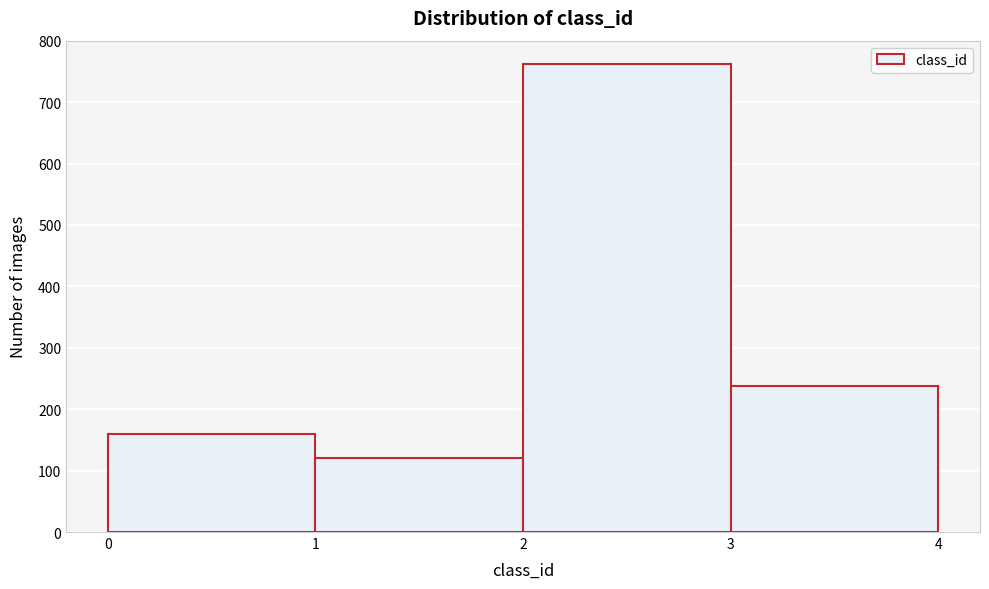

Over which range of the x-axis is the bar tallest?

2 to 3